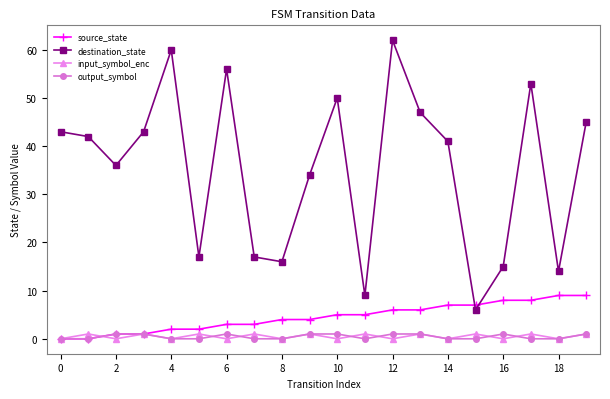

What is the greatest value displayed?

62